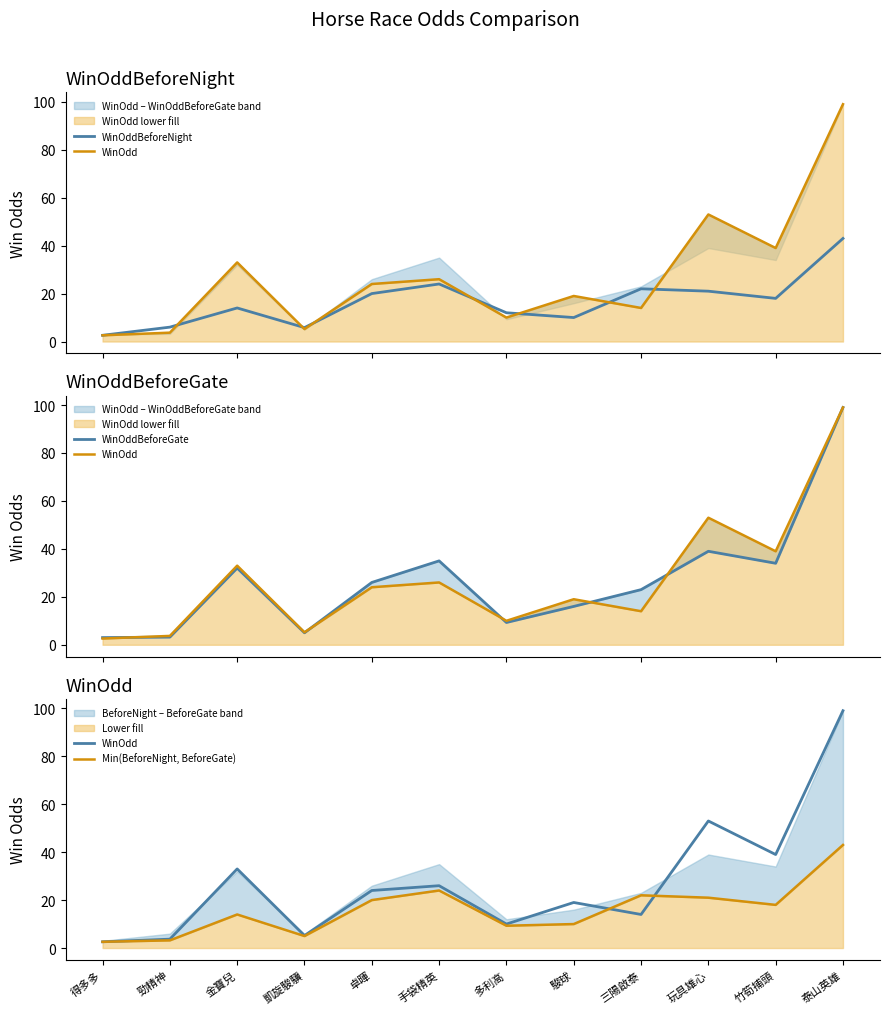

Which series has the largest range (max minus min)?

WinOdd